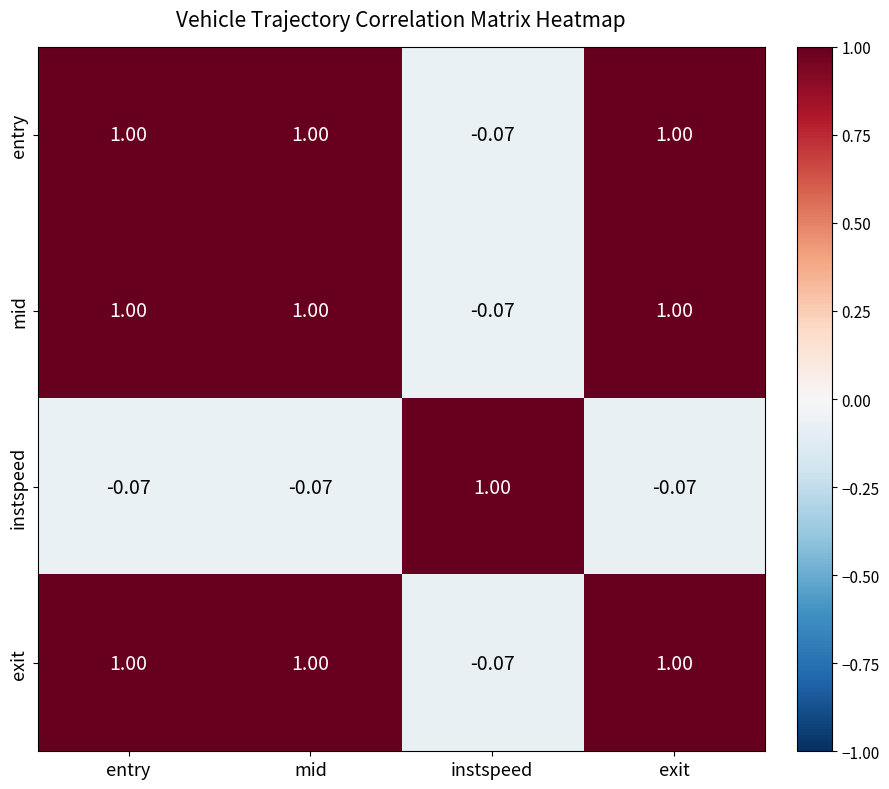

What is the total value across all series at exit?

2.9